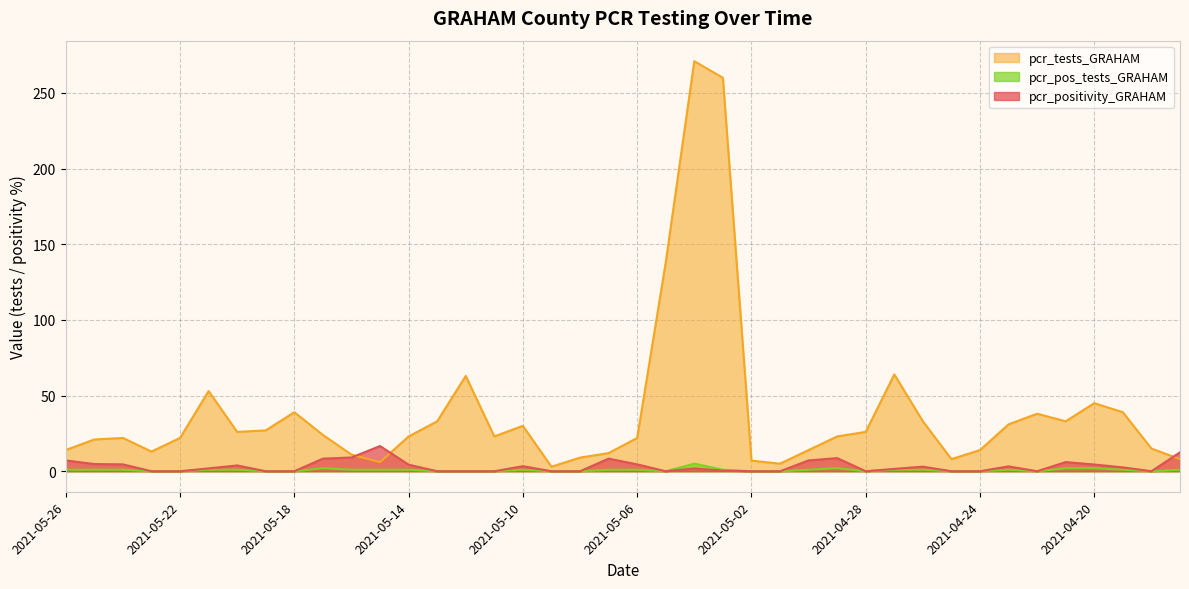

What is the difference between the highest and lowest values at 2021-04-27?

63.0